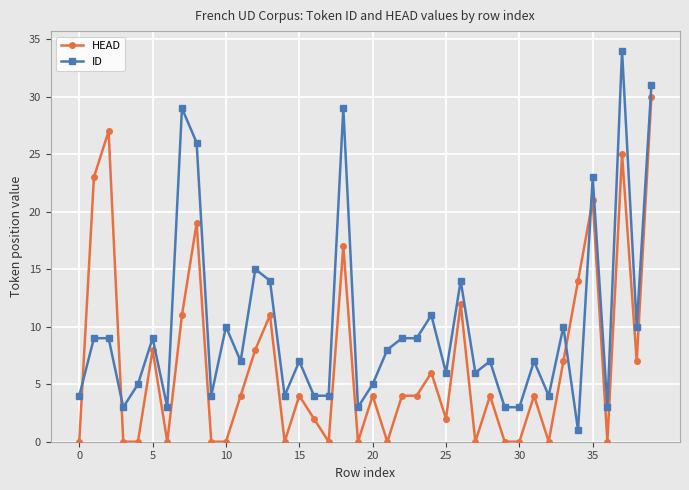

Reading left to right, list all the values displayed in this chart.

HEAD: 0	23	27	0	0	8	0	11	19	0	0	4	8	11	0	4	2	0	17	0	4	0	4	4	6	2	12	0	4	0	0	4	0	7	14	21	0	25	7	30
ID: 4	9	9	3	5	9	3	29	26	4	10	7	15	14	4	7	4	4	29	3	5	8	9	9	11	6	14	6	7	3	3	7	4	10	1	23	3	34	10	31